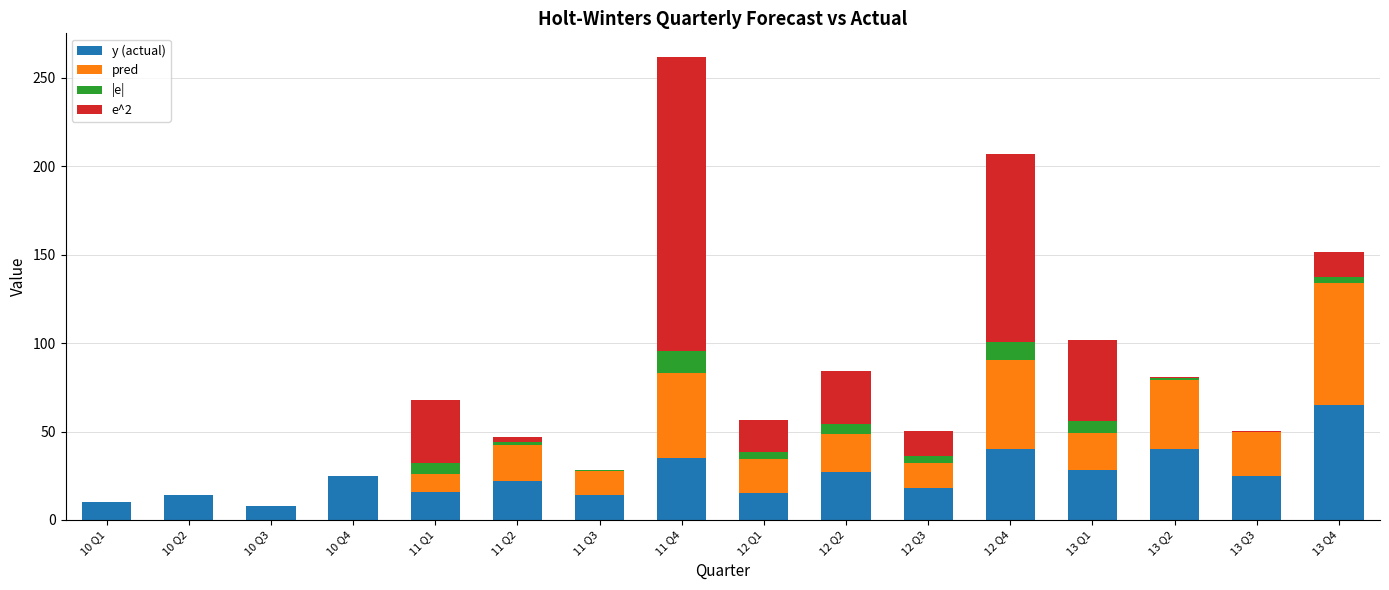

What is the sum of all y (actual) values?

402.0